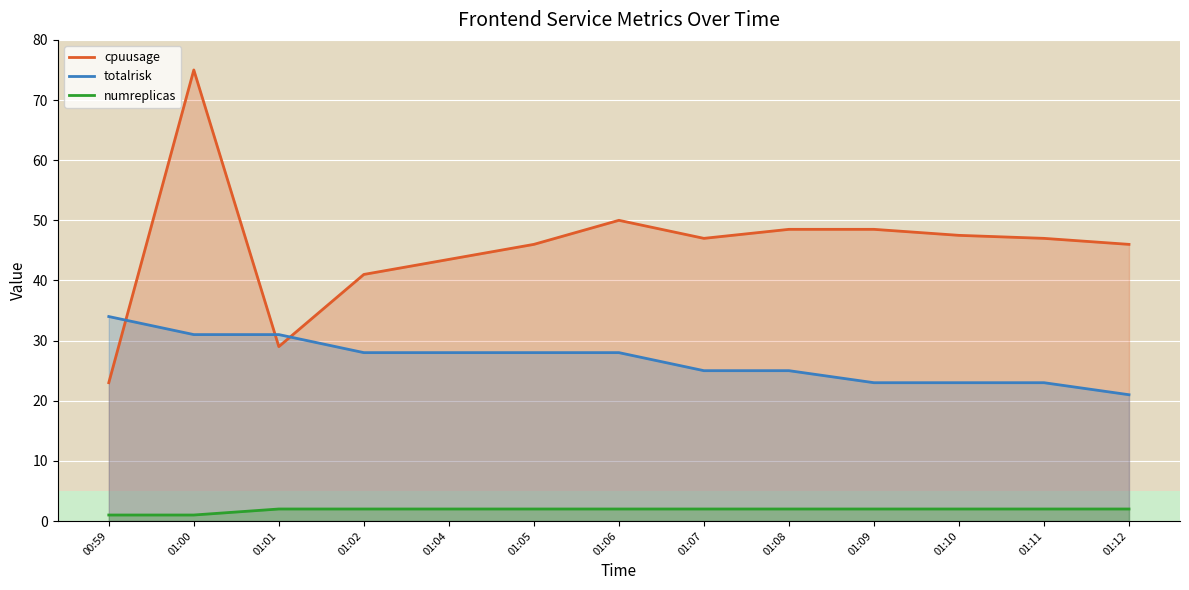

What is the difference between the numreplicas values at 01:05 and 00:59?

1.0